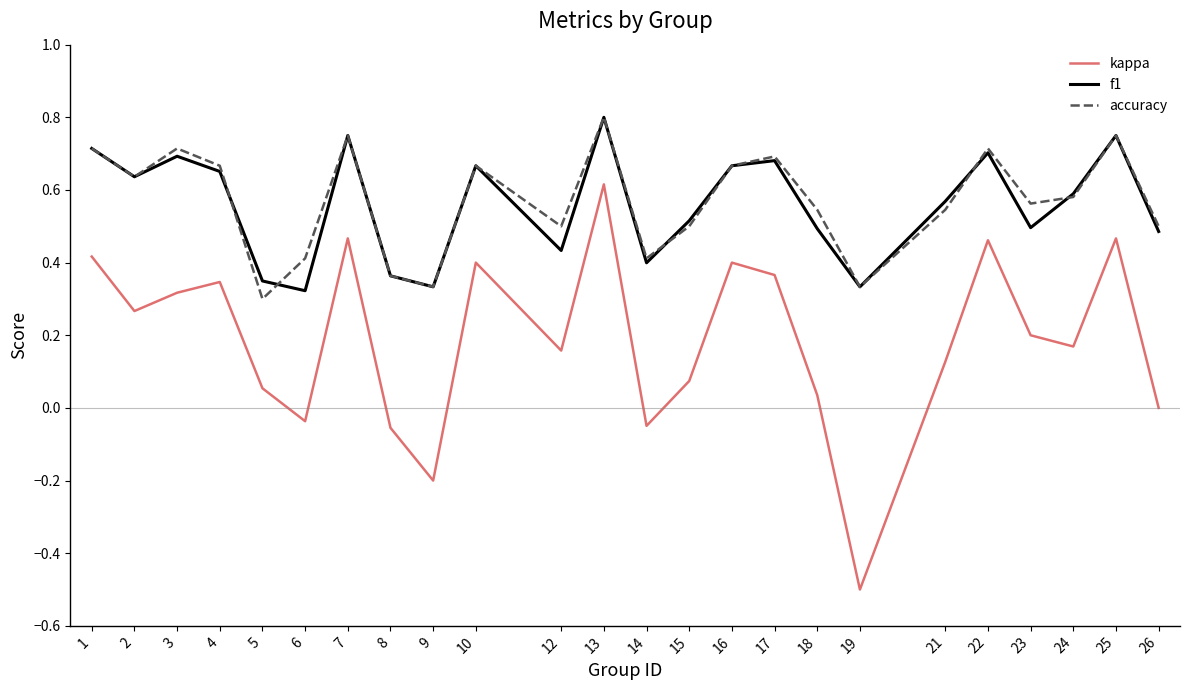

Which series has the largest range (max minus min)?

kappa